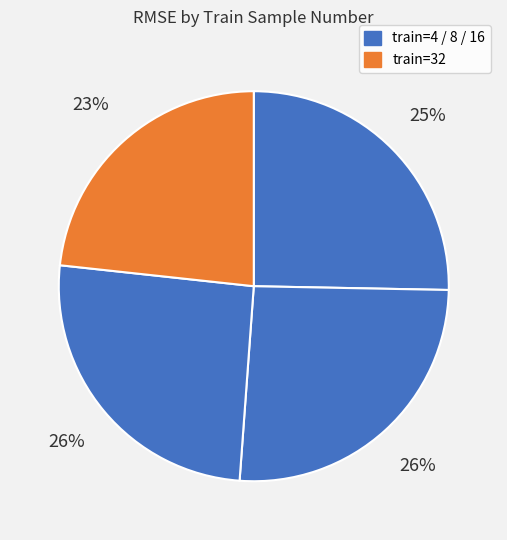

To the nearest percent, what is the average slice percentage?

25%